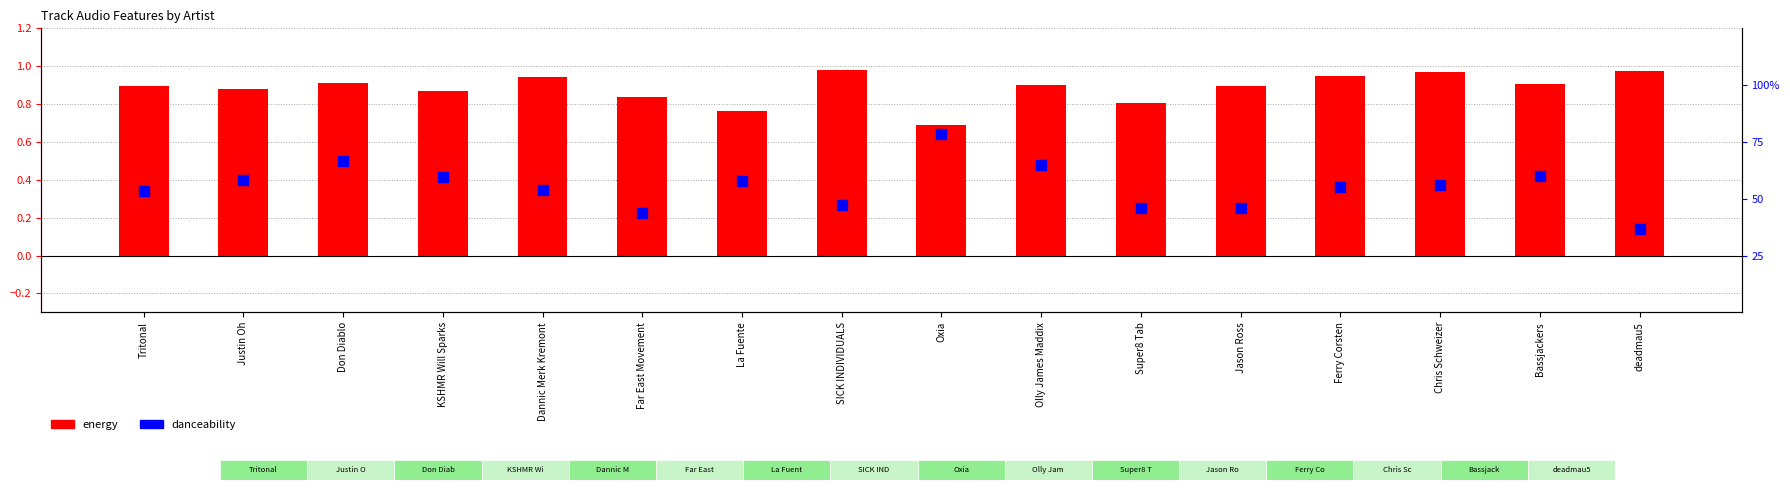

At how many categories does at least one series exceed 0?

16